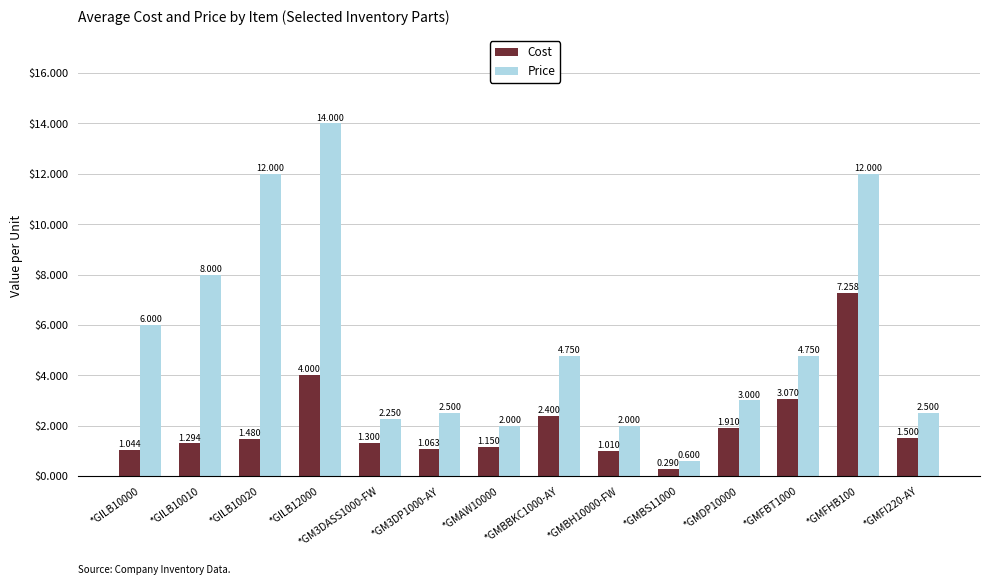

What is the difference between the Price values at *GILB10020 and *GMBS11000?

11.4